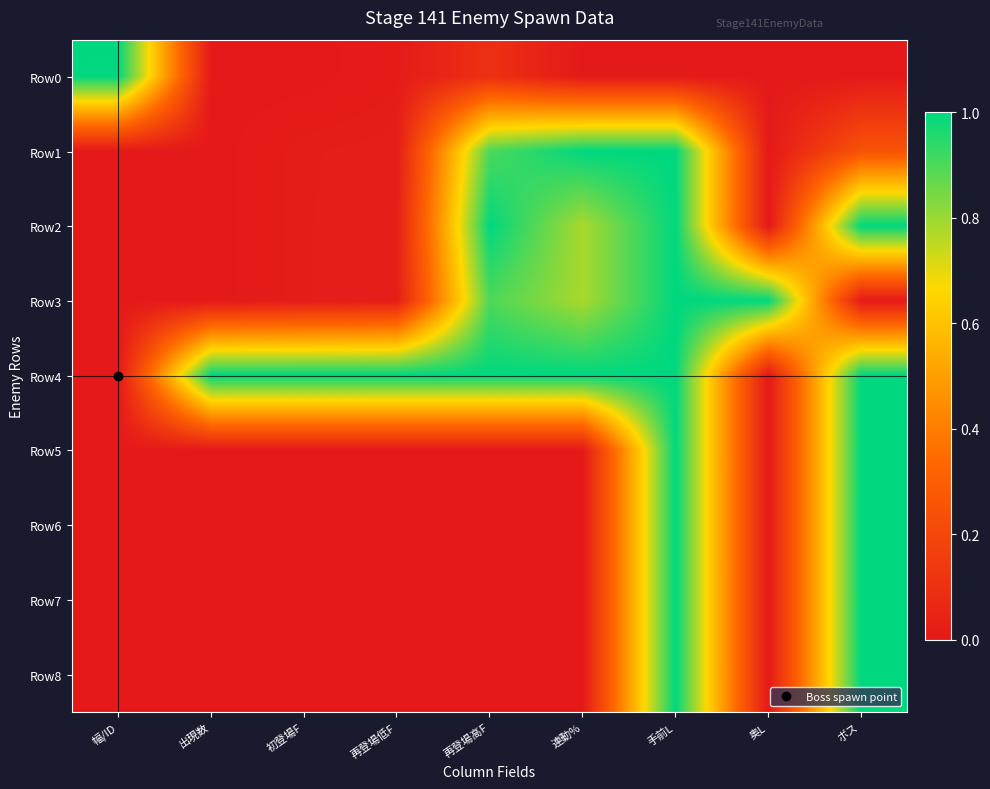

Reading left to right, extract all data points from this chart.

Row0: 幅/ID=1.0	出現数=0.0	初登場F=0.0	再登場低F=0.0	再登場高F=0.1	連動%=0.0	手前L=0.0	奥L=0.0	ボス=0.0
Row1: 幅/ID=0.0	出現数=0.0	初登場F=0.0	再登場低F=0.0	再登場高F=0.9	連動%=1.0	手前L=1.0	奥L=0.0	ボス=0.2
Row2: 幅/ID=0.0	出現数=0.0	初登場F=0.0	再登場低F=0.0	再登場高F=1.0	連動%=0.8	手前L=1.0	奥L=0.0	ボス=1.0
Row3: 幅/ID=0.0	出現数=0.0	初登場F=0.0	再登場低F=0.0	再登場高F=0.9	連動%=0.8	手前L=1.0	奥L=1.0	ボス=0.0
Row4: 幅/ID=0.0	出現数=1.0	初登場F=1.0	再登場低F=1.0	再登場高F=1.0	連動%=1.0	手前L=1.0	奥L=0.0	ボス=1.0
Row5: 幅/ID=0.0	出現数=0.0	初登場F=0.0	再登場低F=0.0	再登場高F=0.0	連動%=0.0	手前L=1.0	奥L=0.0	ボス=1.0
Row6: 幅/ID=0.0	出現数=0.0	初登場F=0.0	再登場低F=0.0	再登場高F=0.0	連動%=0.0	手前L=1.0	奥L=0.0	ボス=1.0
Row7: 幅/ID=0.0	出現数=0.0	初登場F=0.0	再登場低F=0.0	再登場高F=0.0	連動%=0.0	手前L=1.0	奥L=0.0	ボス=1.0
Row8: 幅/ID=0.0	出現数=0.0	初登場F=0.0	再登場低F=0.0	再登場高F=0.0	連動%=0.0	手前L=1.0	奥L=0.0	ボス=1.0